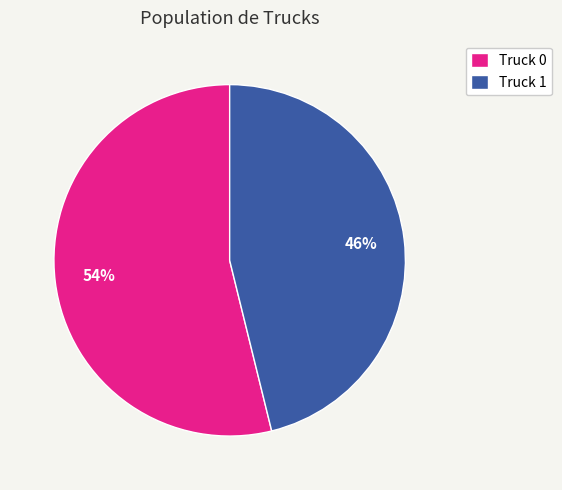

Is it true that Truck 1 is 46% of the pie?

True